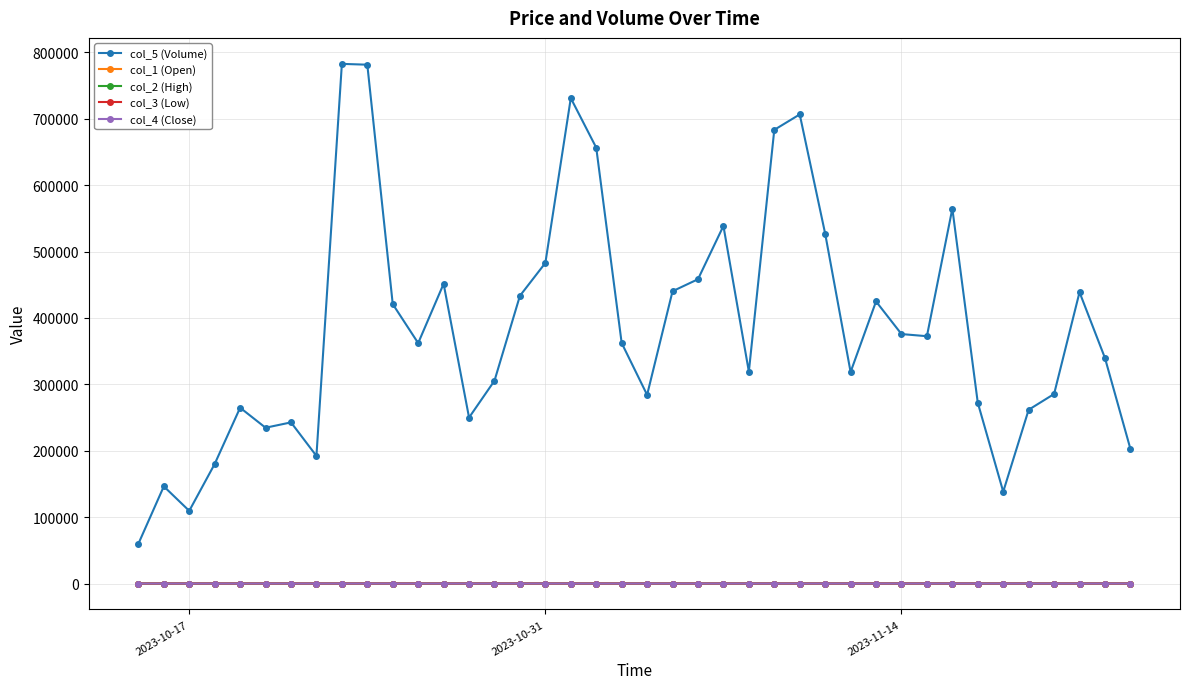

True or false: col_4 (Close) and col_3 (Low) intersect in this chart.

False